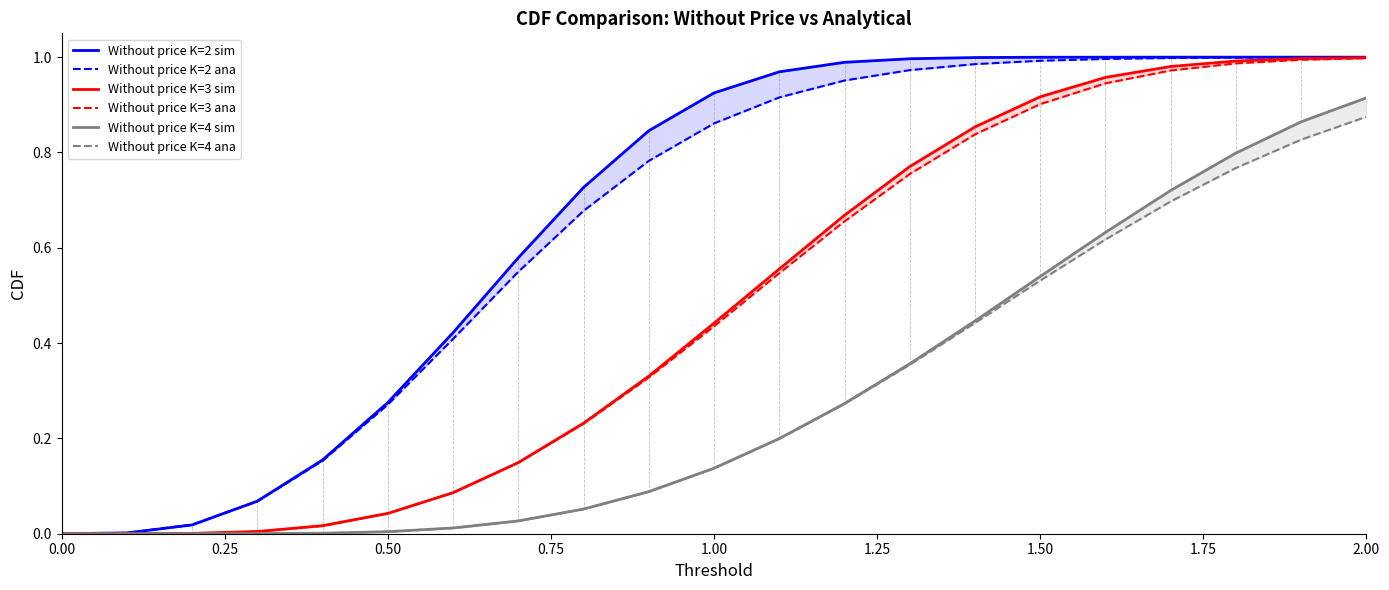

What are all the series names shown in the legend?

Without price K=2 sim, Without price K=2 ana, Without price K=3 sim, Without price K=3 ana, Without price K=4 sim, Without price K=4 ana